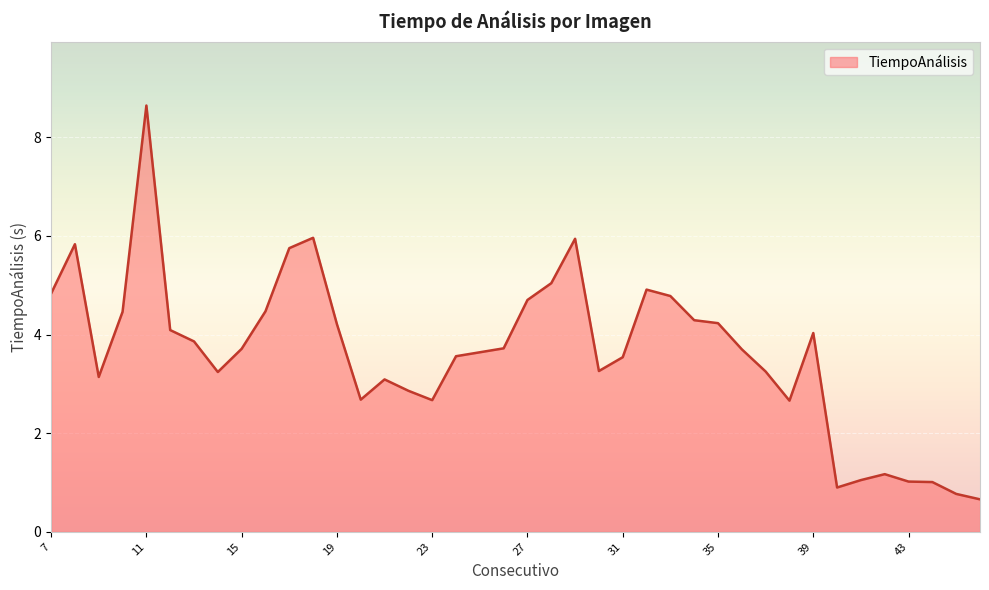

Does the chart have visible grid lines?

Yes